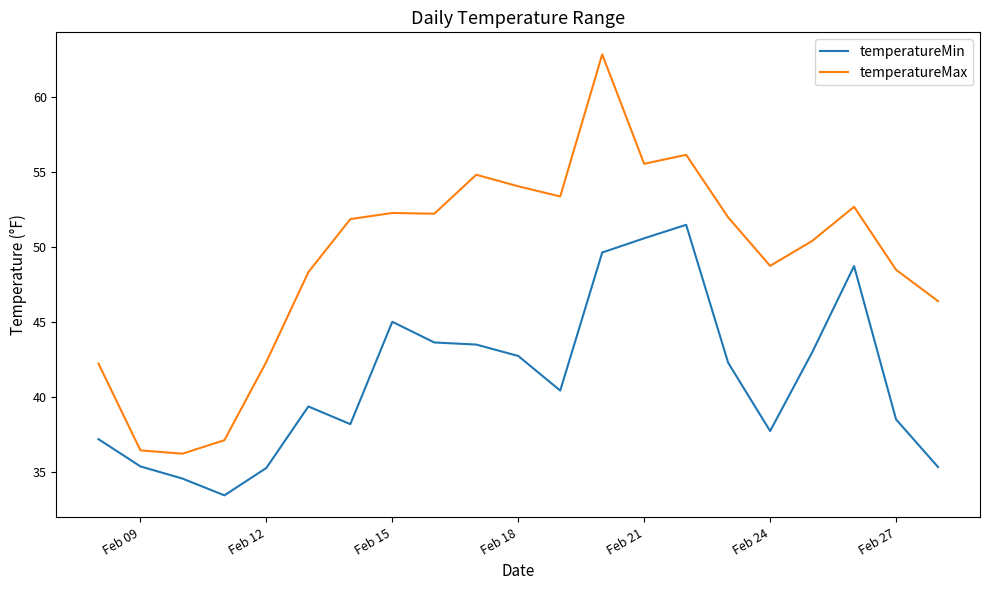

Which series has the largest range (max minus min)?

temperatureMax